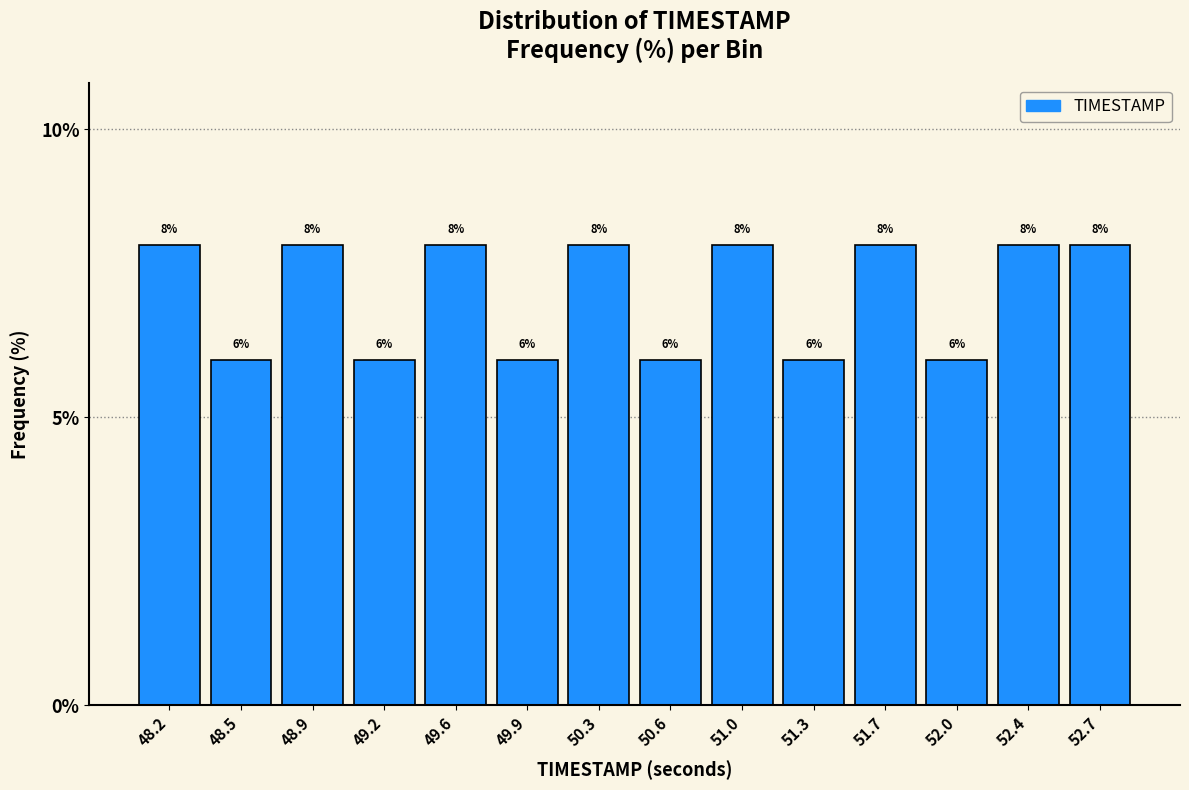

Reading left to right, list every bar in this chart as the range it spans on the x-axis followed by its height.

48.00 to 48.35: 8
48.35 to 48.70: 6
48.70 to 49.05: 8
49.05 to 49.40: 6
49.40 to 49.75: 8
49.75 to 50.10: 6
50.10 to 50.45: 8
50.45 to 50.80: 6
50.80 to 51.15: 8
51.15 to 51.50: 6
51.50 to 51.85: 8
51.85 to 52.20: 6
52.20 to 52.55: 8
52.55 to 52.90: 8